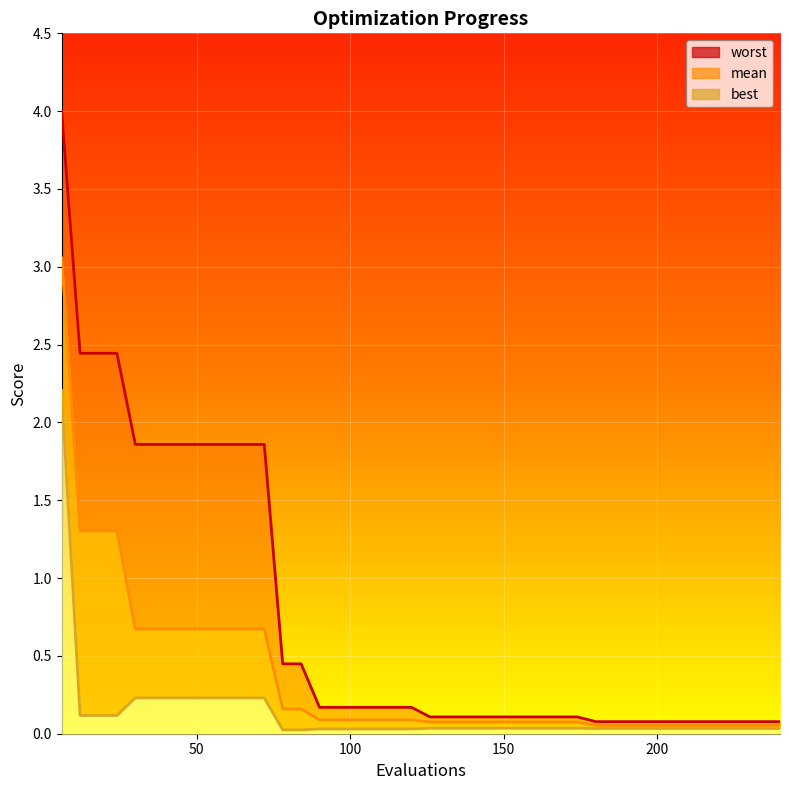

Which series changed the most between 144 and 240?

worst